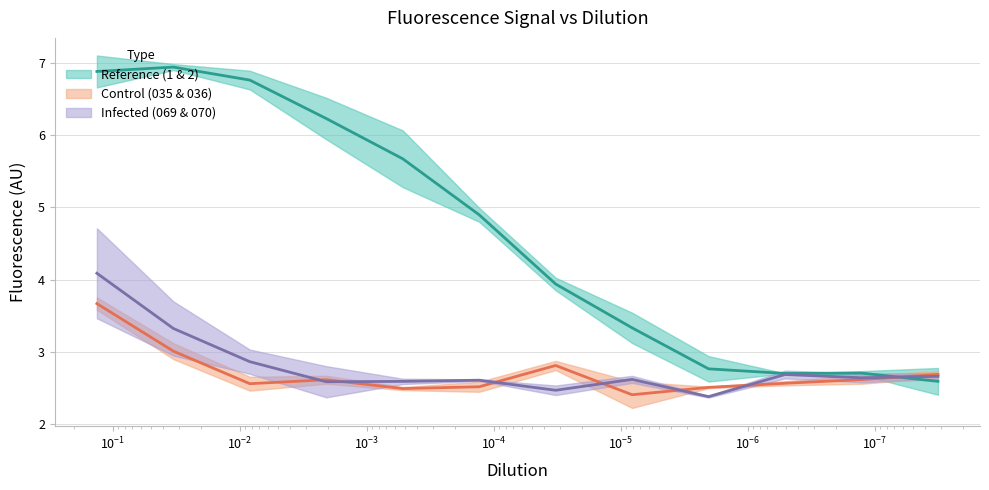

Which category has the lowest value across all series?

2.03039097745458e-06